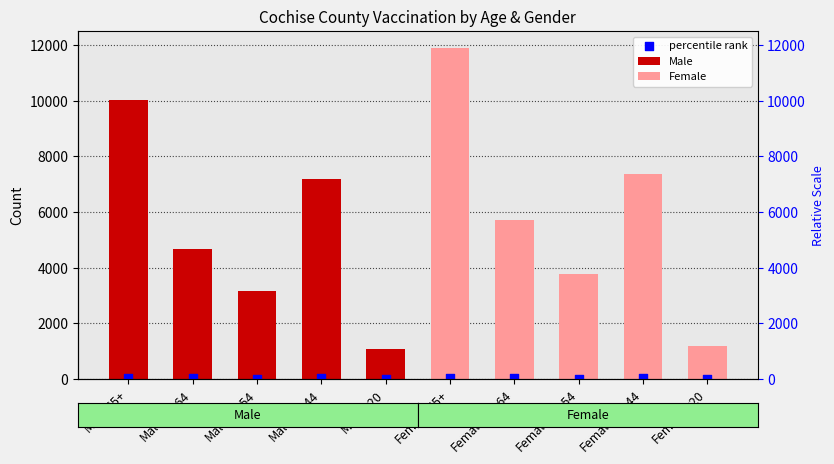

Which has a higher value, Female-20-44 or Male-45-54?

Female-20-44